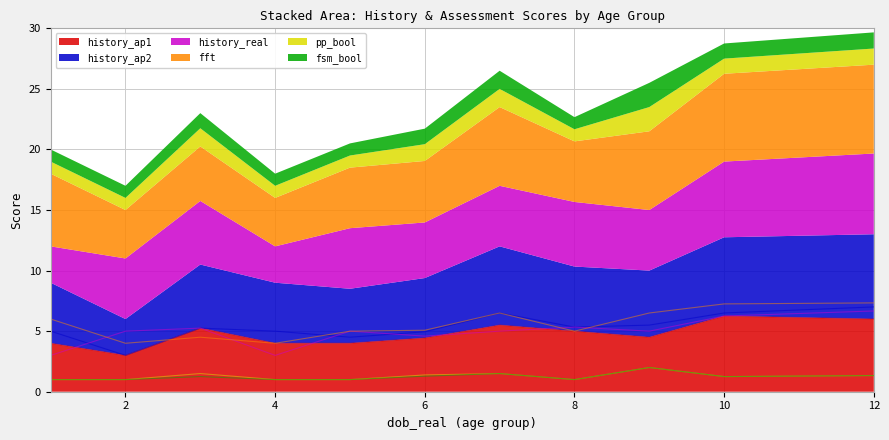

What is the spread (max minus min) of values at 6?

3.6